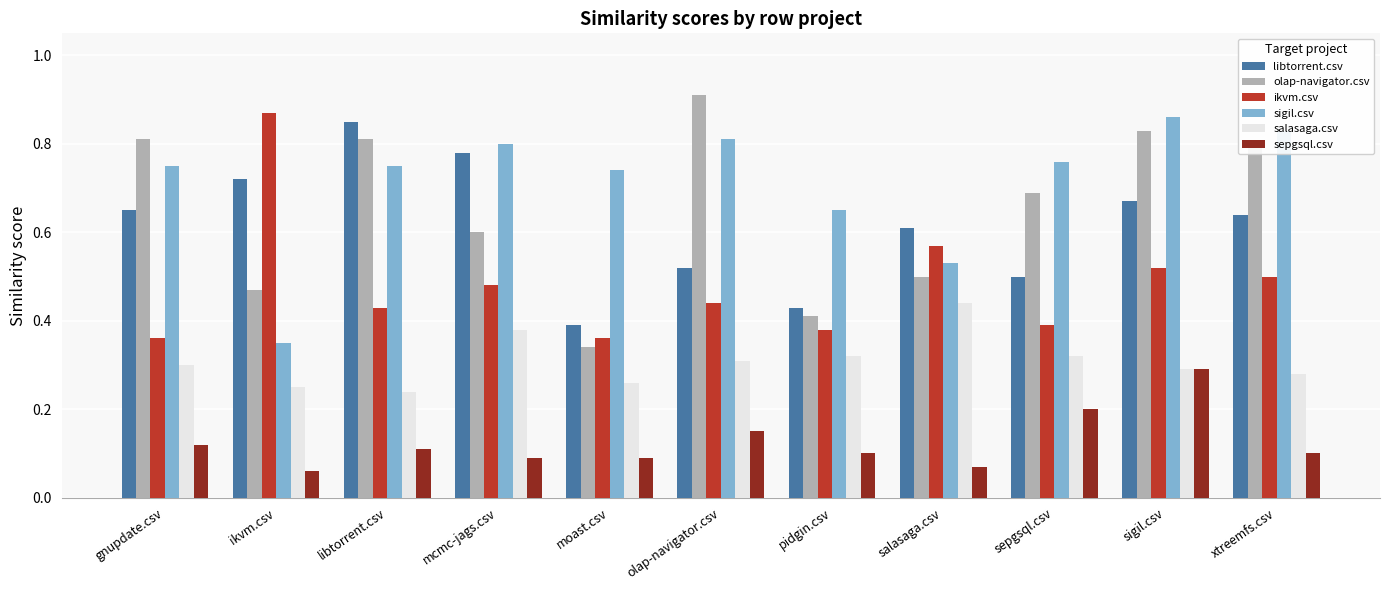

What is the label of the 5th bar from the left?

moast.csv